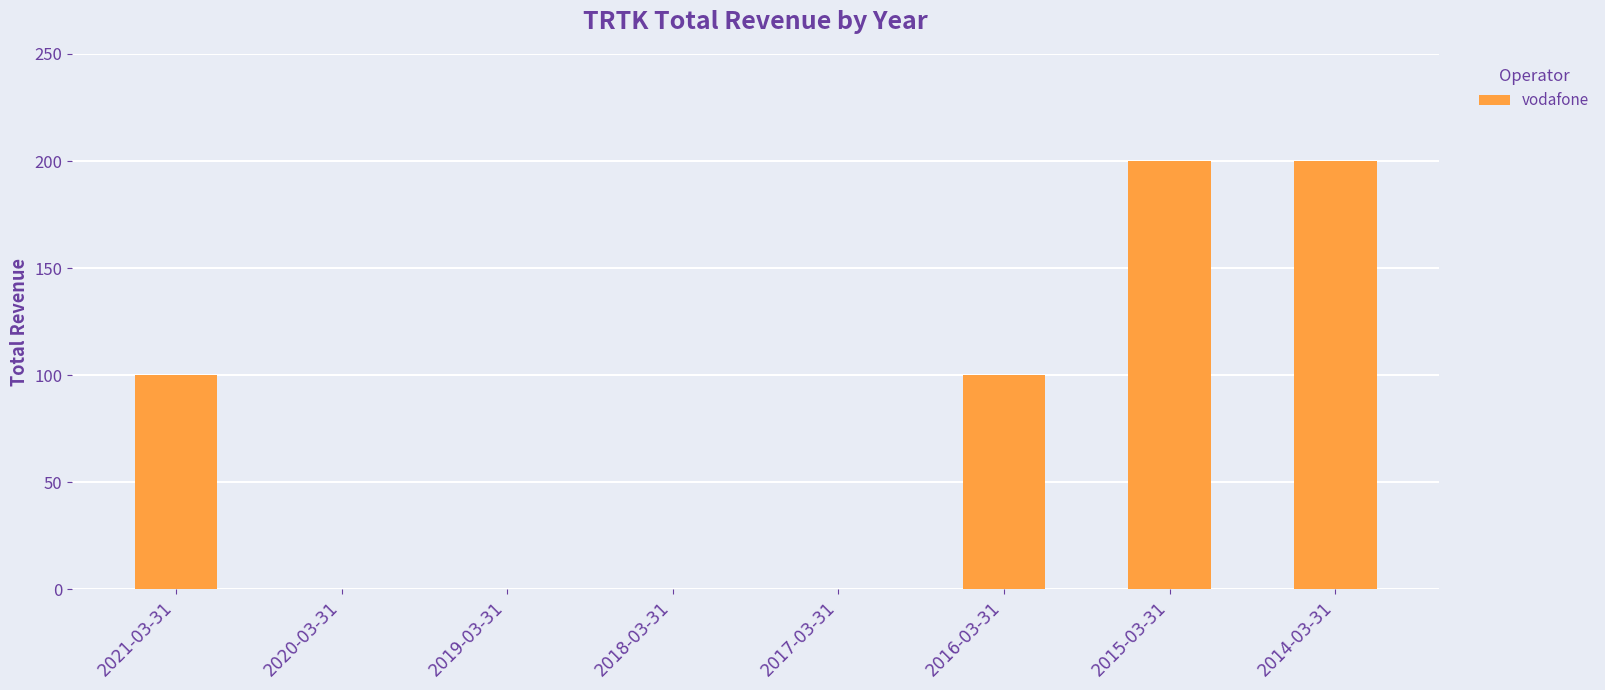

The value at 2014-03-31 is 284. True or false?

False